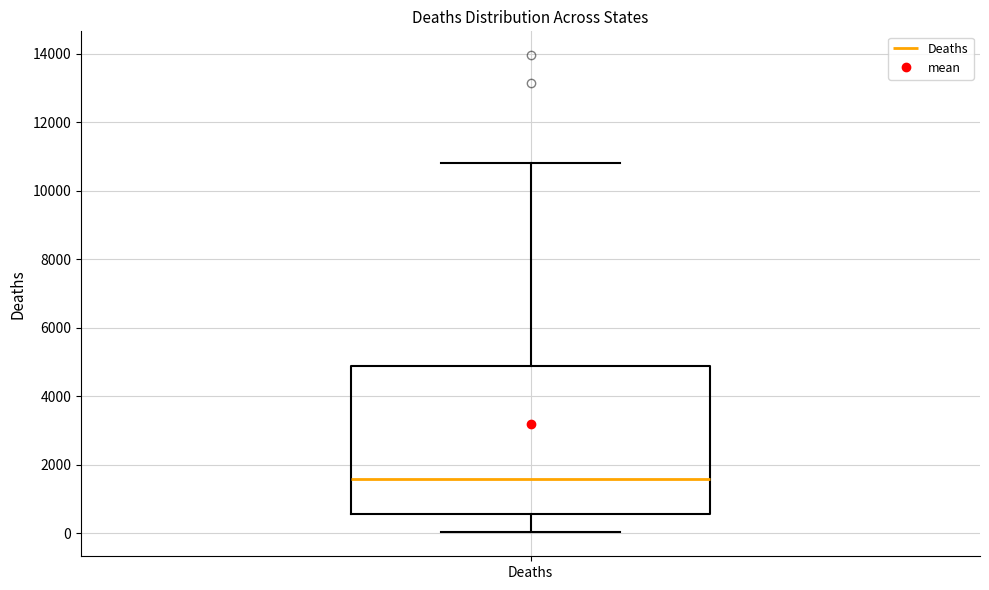

Where does the lower whisker of the box for Deaths end on the y-axis? The values are not printed on the chart, so give them approximately, as read against the axis.

0